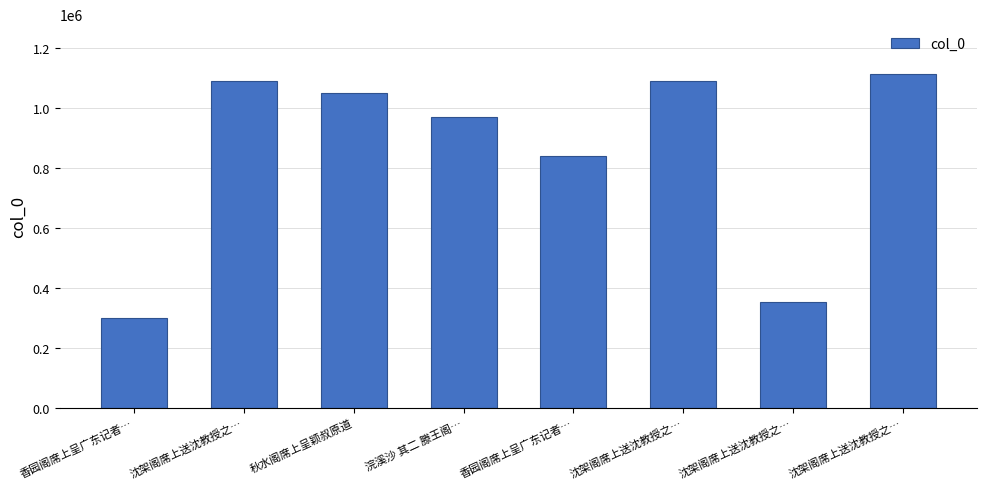

Which has a higher value, 沈架阁席上送沈教授之… or 沈架阁席上送沈教授之…?

沈架阁席上送沈教授之…